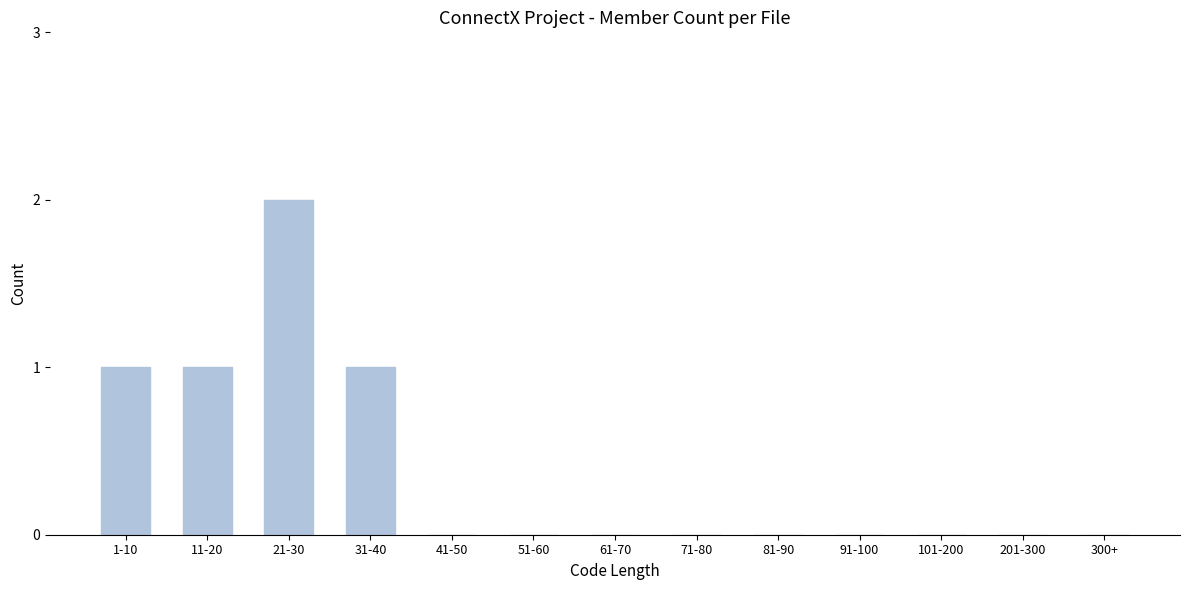

Reading left to right, what are all the values shown in this chart?

1-10=1	11-20=1	21-30=2	31-40=1	41-50=0	51-60=0	61-70=0	71-80=0	81-90=0	91-100=0	101-200=0	201-300=0	300+=0